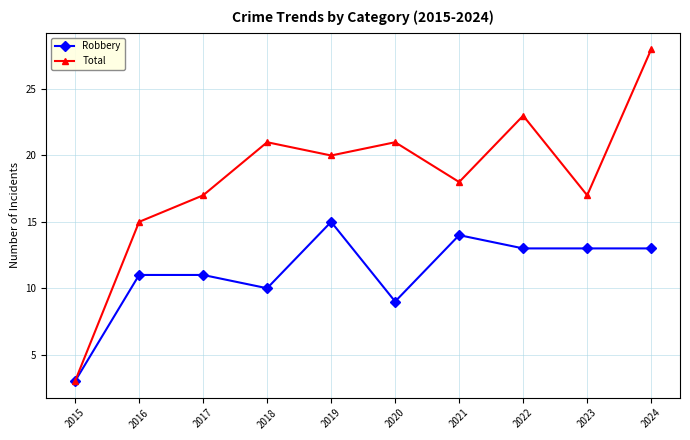

Rank the series by their maximum value, from highest to lowest.

Total, Robbery